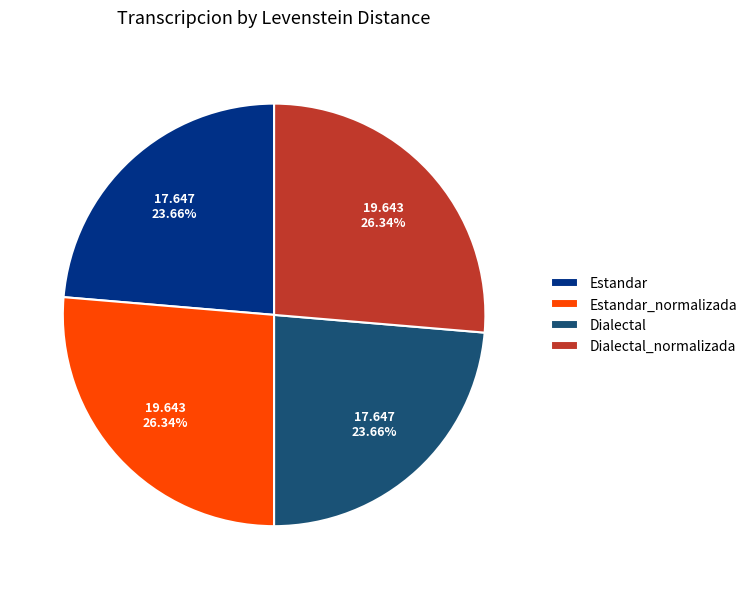

Does Dialectal represent more than half of the total?

No